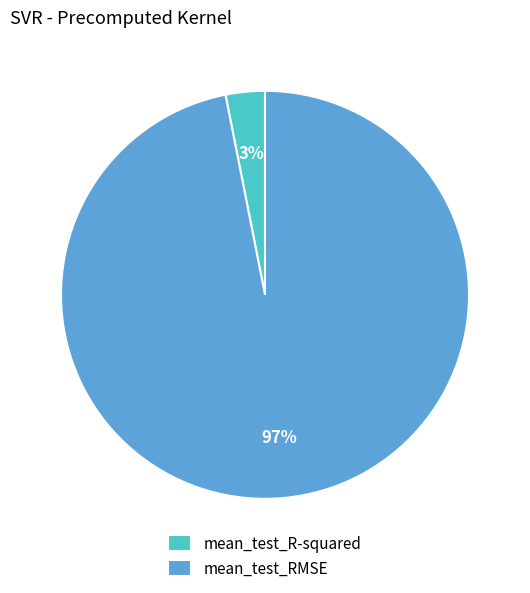

To the nearest percent, what percentage of the pie is mean_test_R-squared?

3%